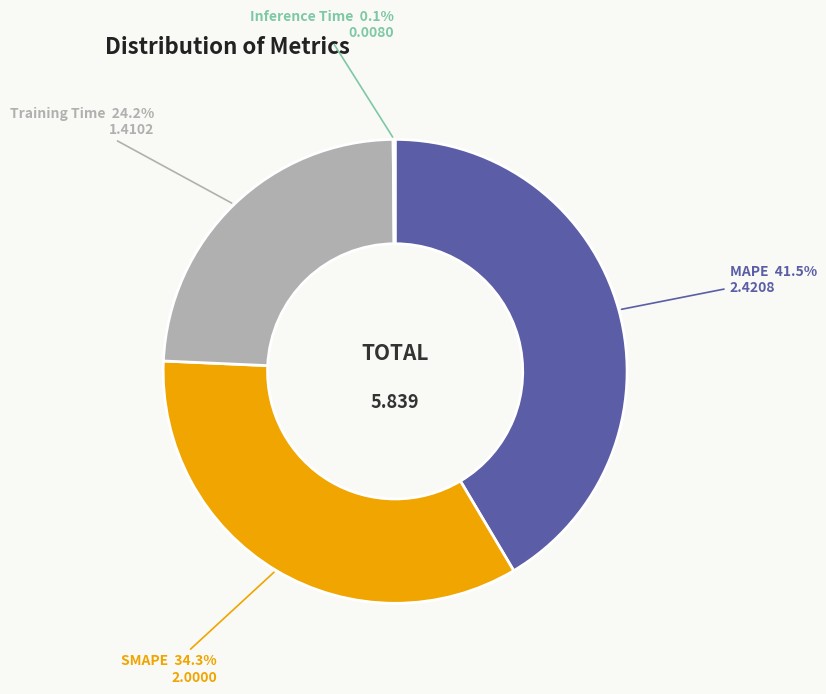

Does Training Time represent more than half of the total?

No